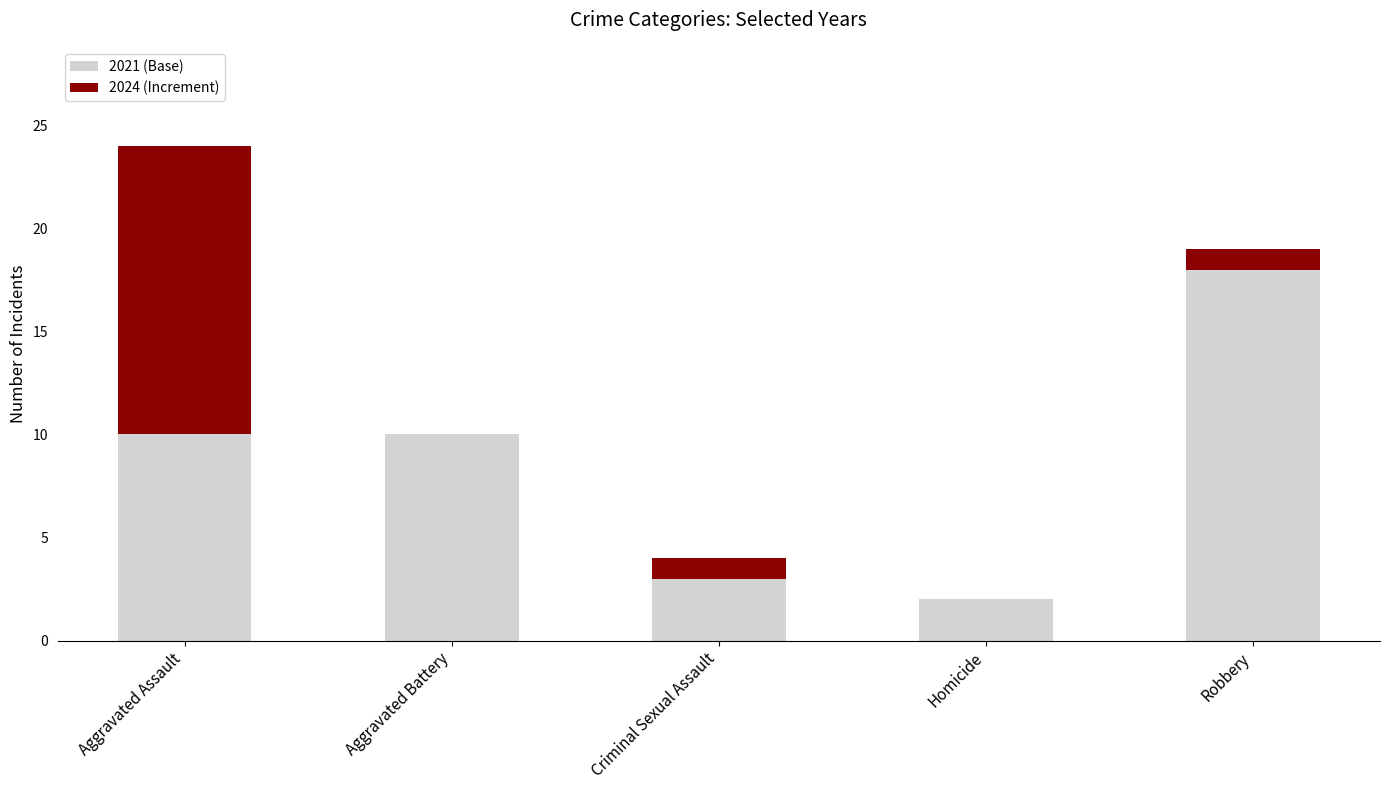

Are the bars grouped side by side (vs. stacked)?

No